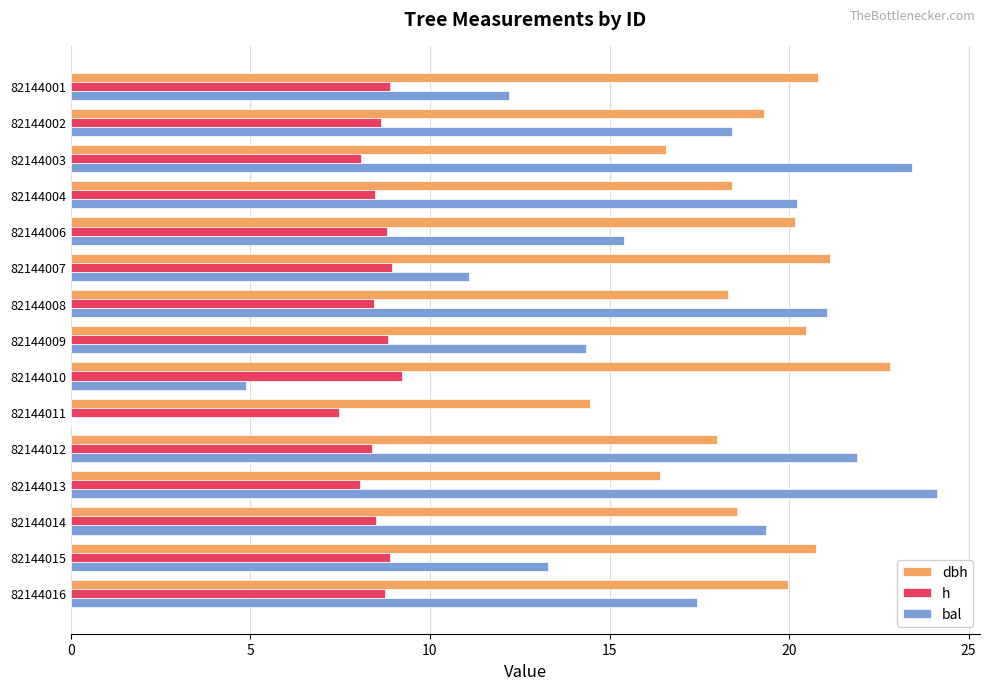

What is the approximate value of dbh at 82144010?

22.8